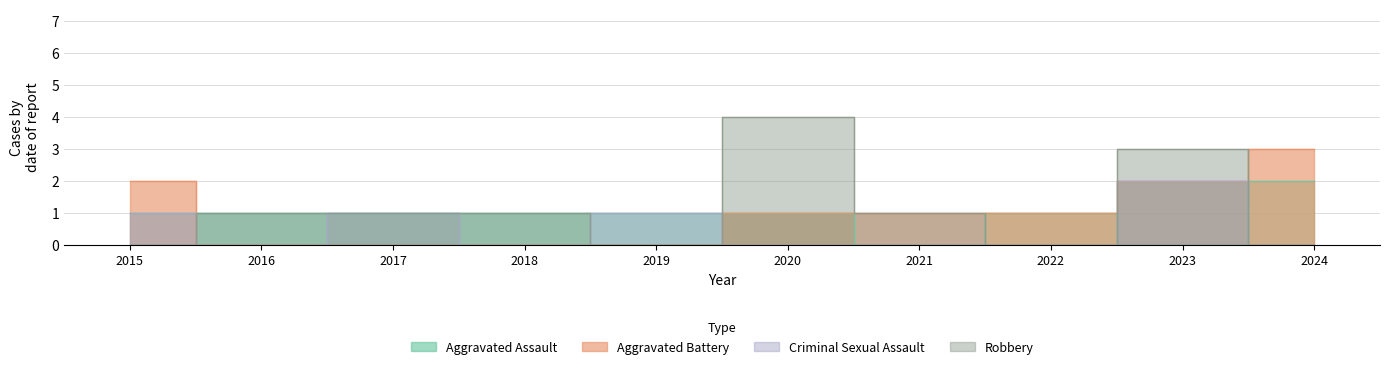

Rank the categories by Aggravated Battery value from highest to lowest.

2024, 2015, 2023, 2020, 2021, 2022, 2016, 2017, 2018, 2019